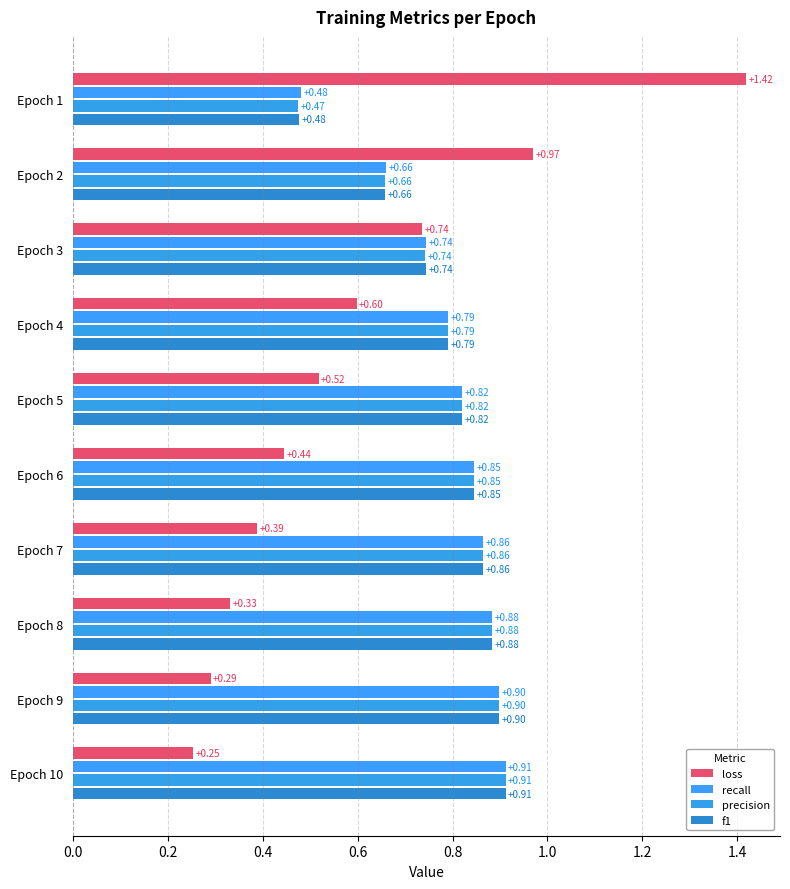

What position from the left is 0.8?

5